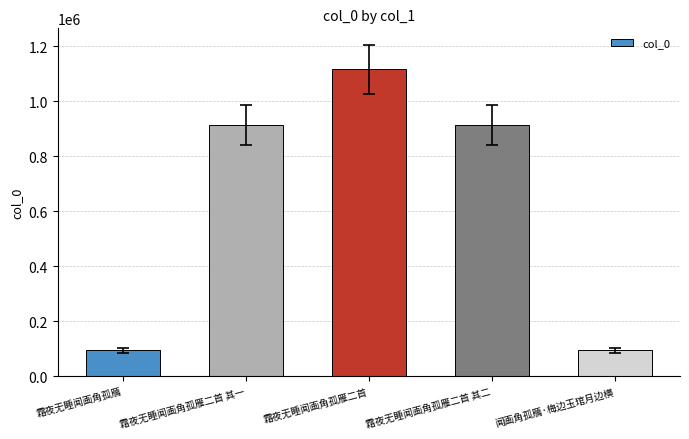

The value at 霜夜无睡闻画角孤雁二首 其二 is 913931. True or false?

True